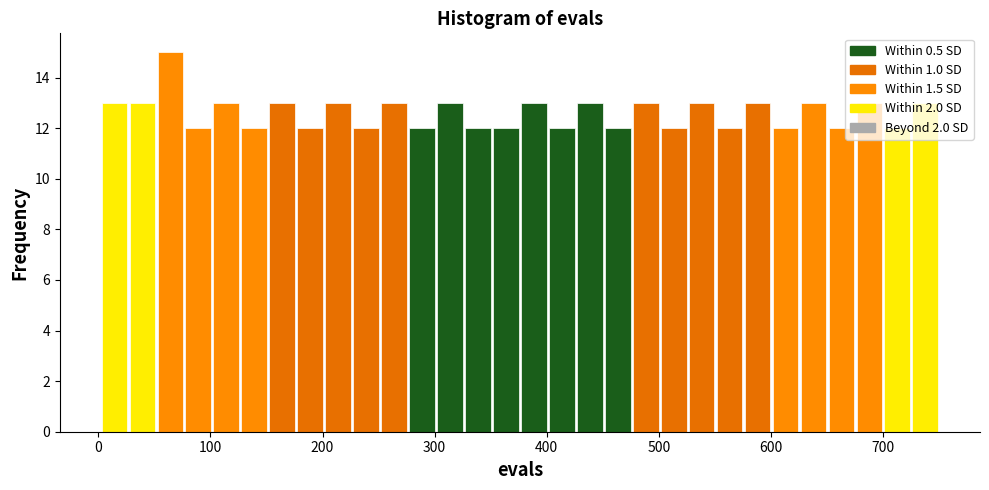

Around what value on the x-axis is the tallest bar? Give the approximate position of its centre, as read against the axis.

60